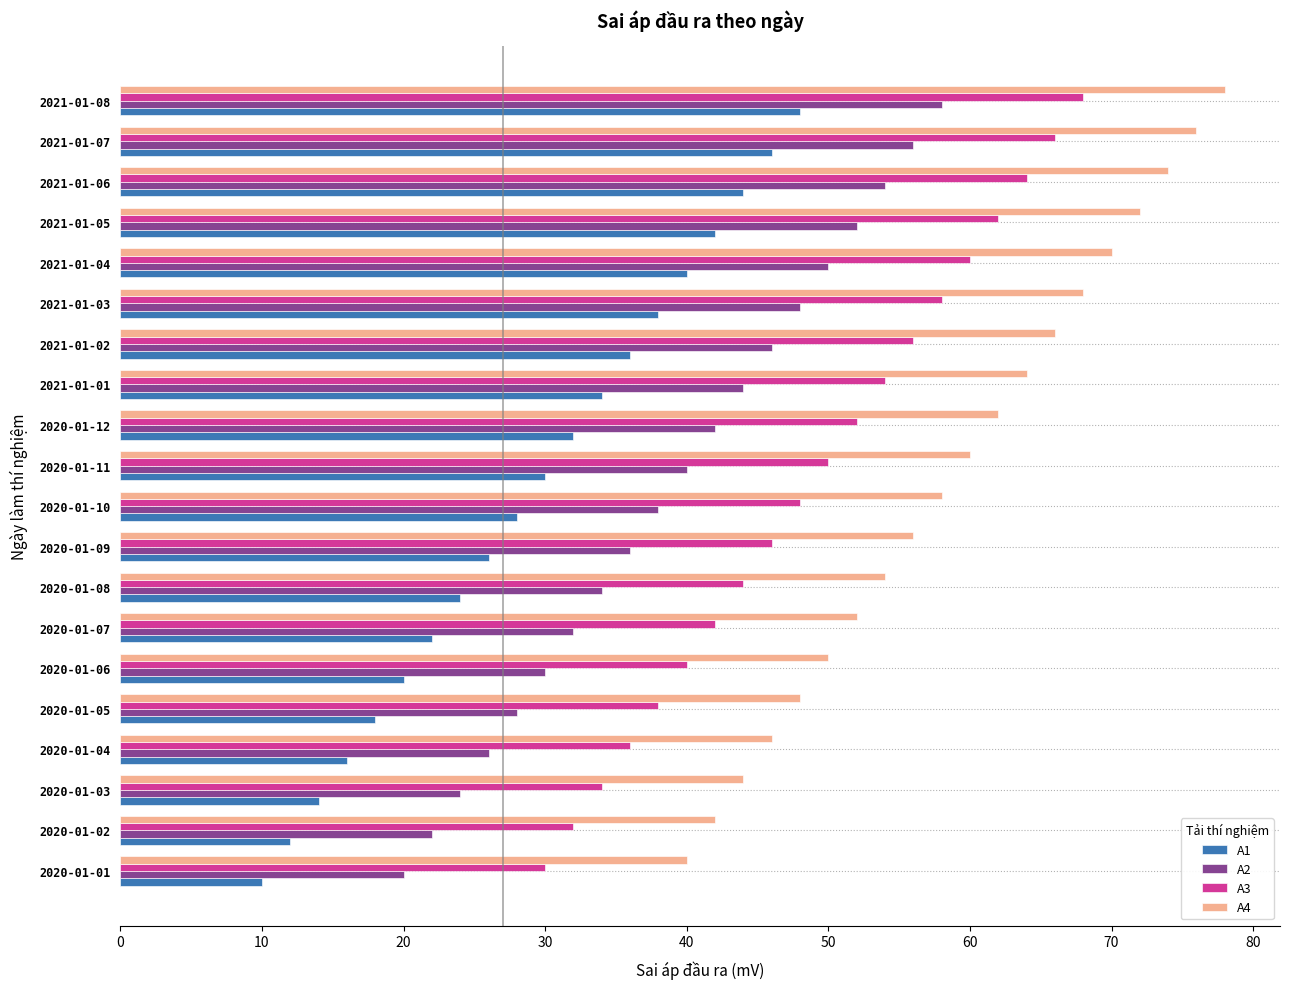

The A3 series shows 58 at 2021-01-03. True or false?

True